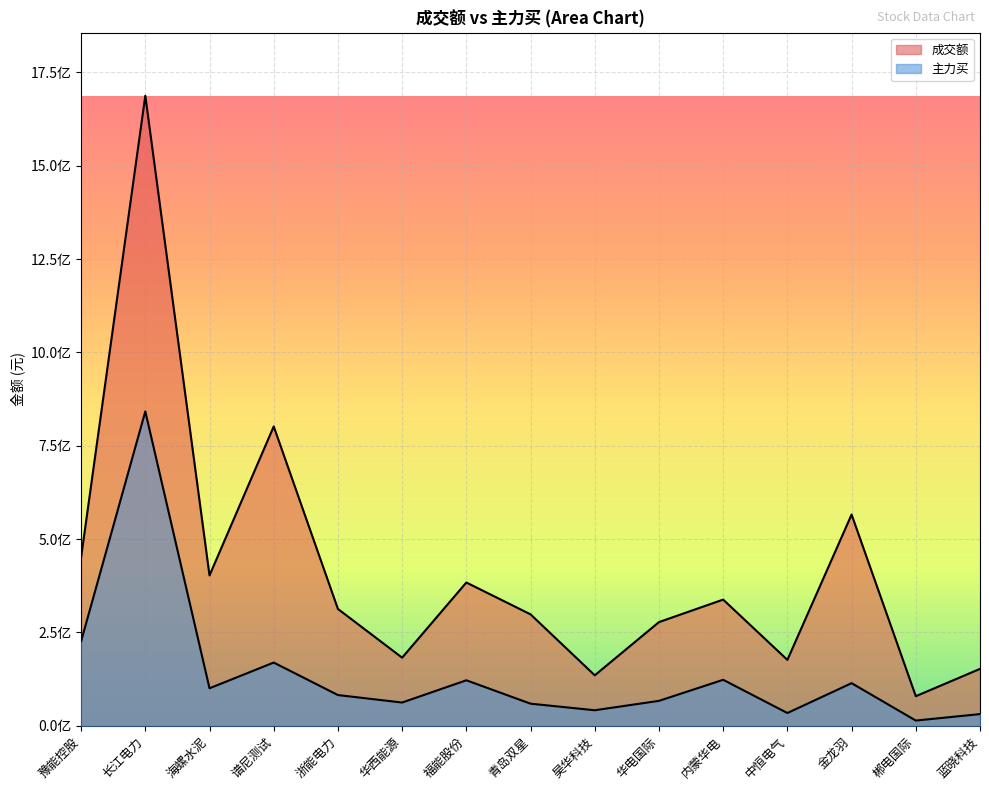

Reading left to right, transcribe all the data shown in this chart.

成交额: 豫能控股=451103334	长江电力=1687444453	海螺水泥=402583915	谱尼测试=801617971	浙能电力=312823741	华西能源=182287801	福能股份=383664562	青岛双星=298318413	昊华科技=135030702	华电国际=277617862	内蒙华电=337864195	中恒电气=176371430	金龙羽=565668463	郴电国际=79067981	蓝晓科技=152311515
主力买: 豫能控股=226236846	长江电力=841810471	海螺水泥=100291293	谱尼测试=169237878	浙能电力=82159832	华西能源=62136018	福能股份=121734049	青岛双星=59059133	昊华科技=41468896	华电国际=66622078	内蒙华电=123048269	中恒电气=34055103	金龙羽=114016499	郴电国际=13850139	蓝晓科技=31172011